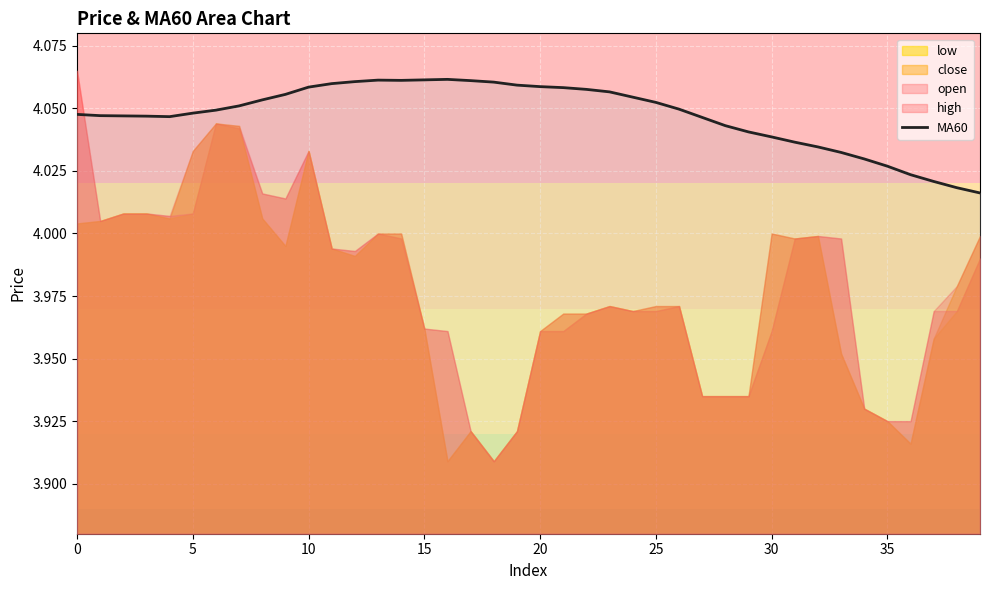

The chart shows a value of 4.0 at 32. True or false?

True